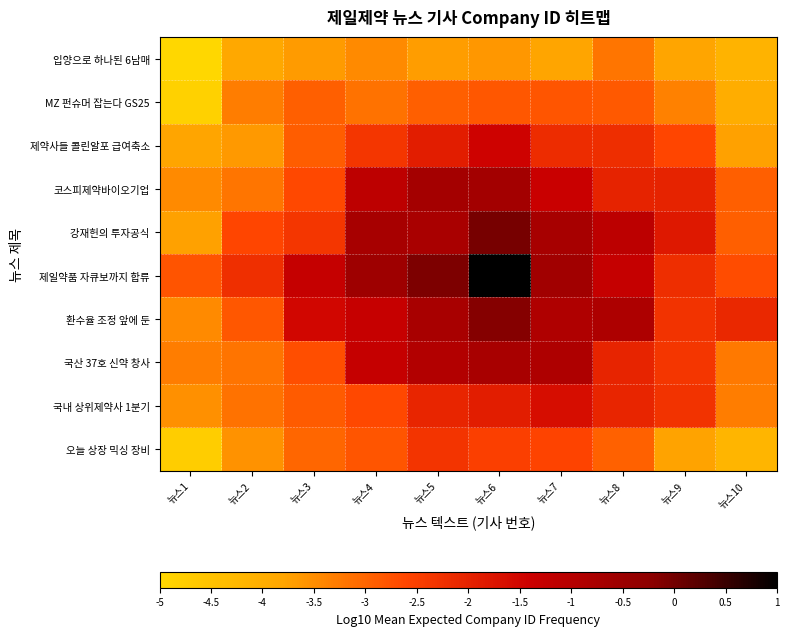

What is the minimum value shown in the chart?

-5.0